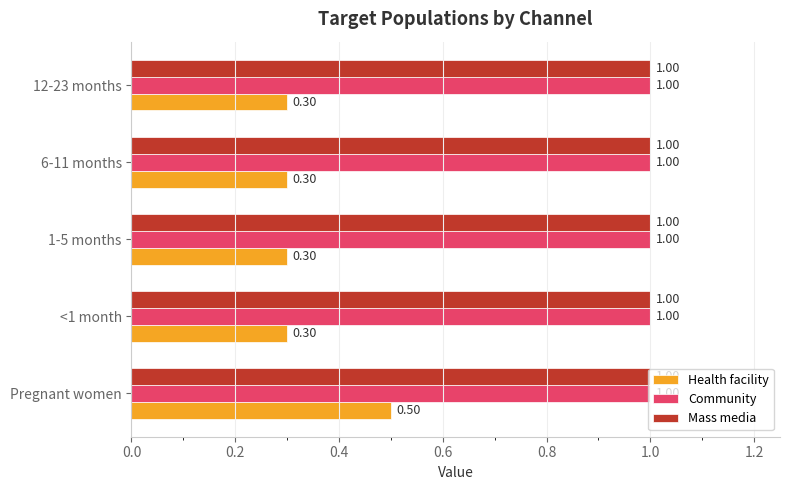

What are all the series names shown in the legend?

Health facility, Community, Mass media